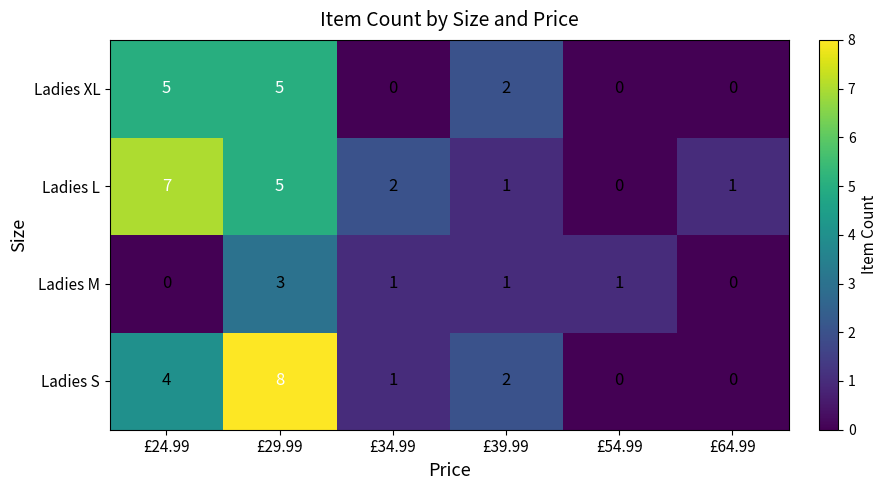

Which category has the highest value in the Ladies L series?

£24.99